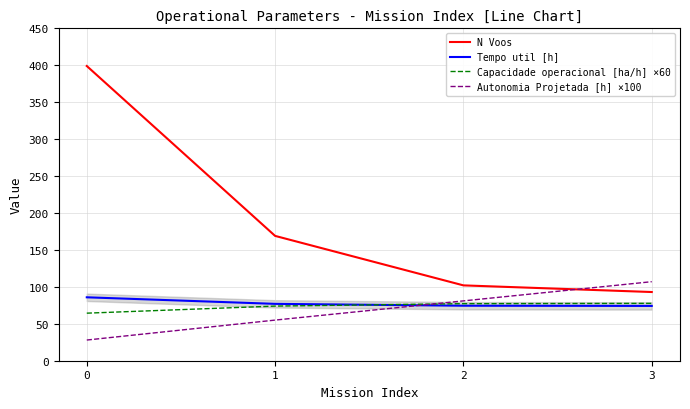

What is the spread (max minus min) of values at 0?

371.0